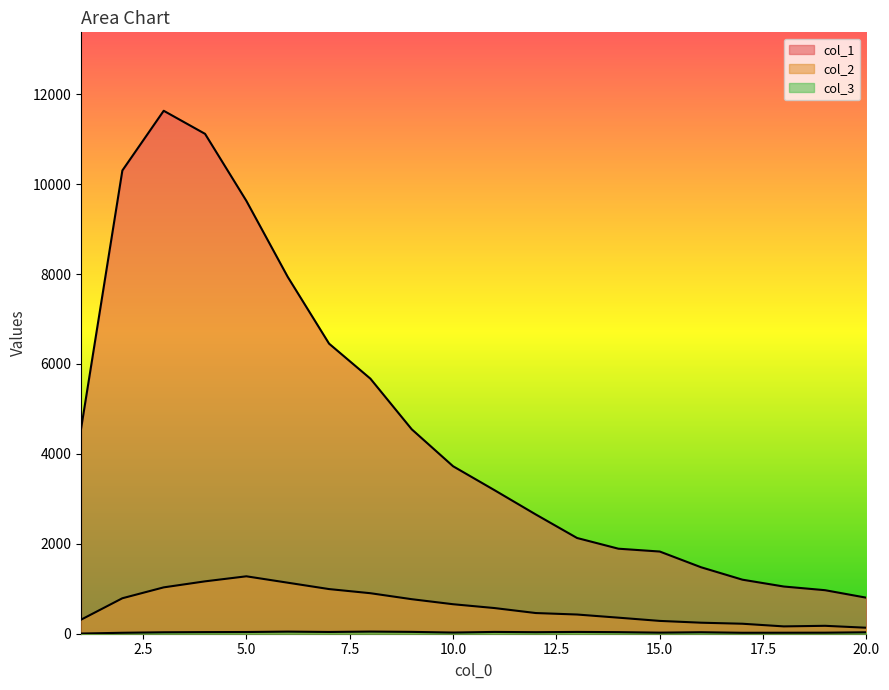

What is the total value across all series at 8?

6622